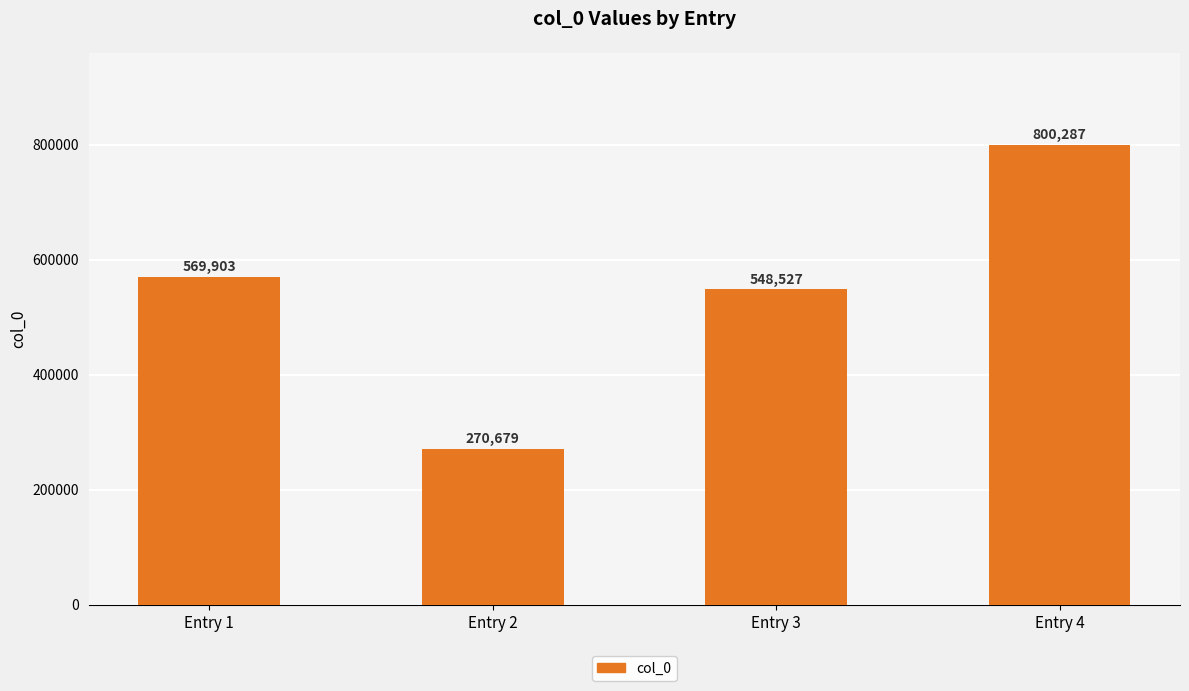

How many data points are less than 569903?

2